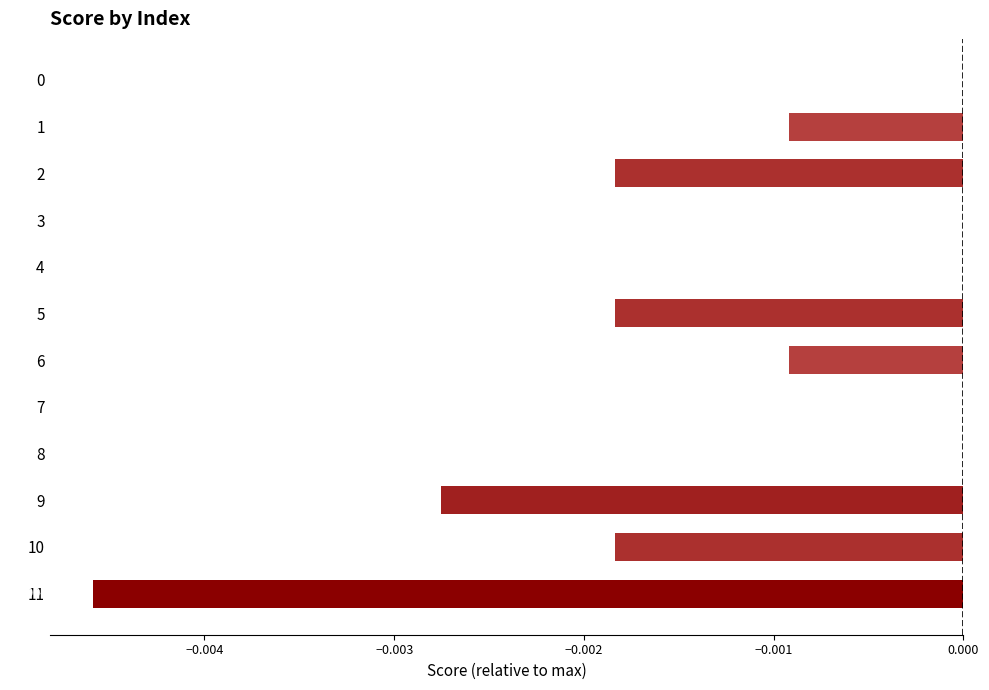

How many values are between 0 and 1?

5